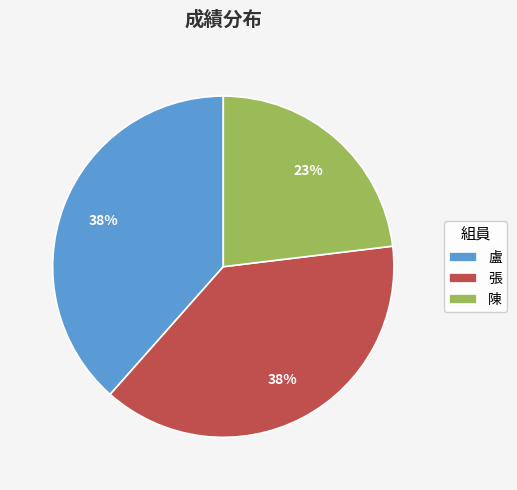

Do 盧 and 張 together represent more than half of the pie?

Yes